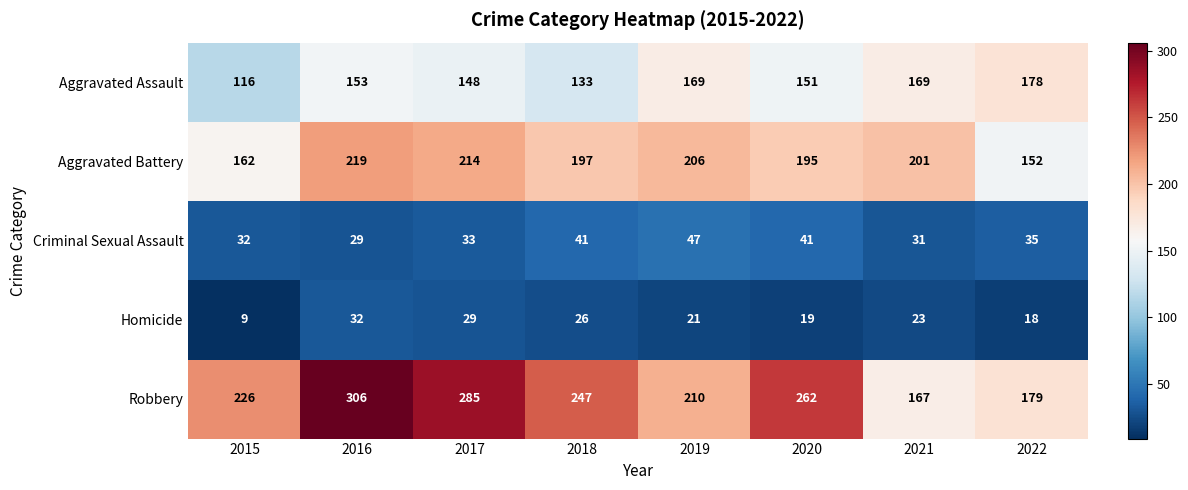

What is the spread (max minus min) of values at 2020?

243